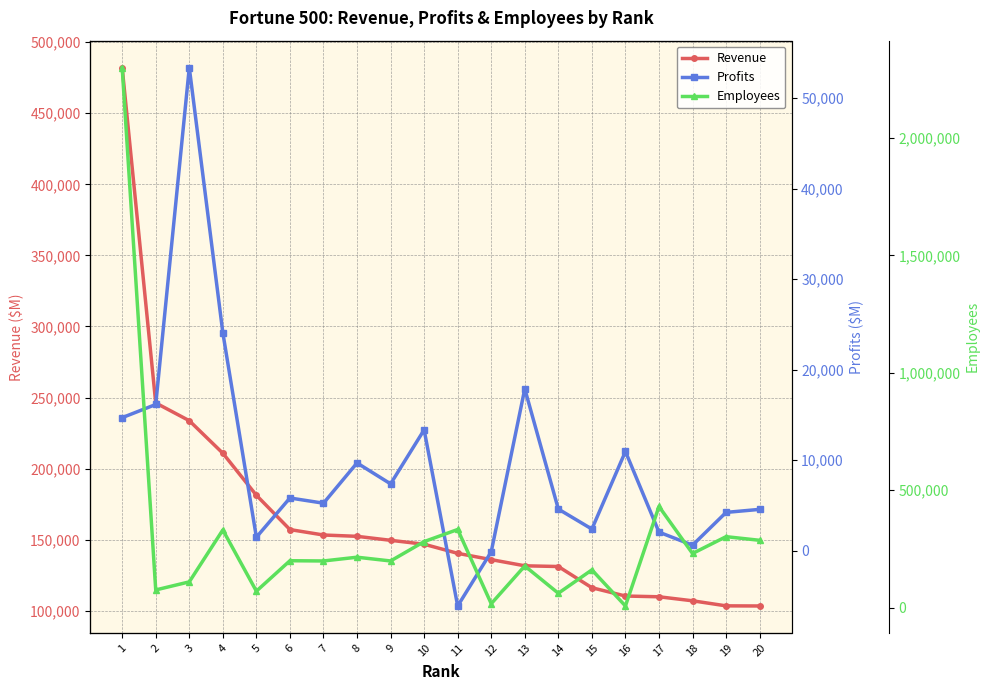

Which series has the largest total across all categories?

Employees